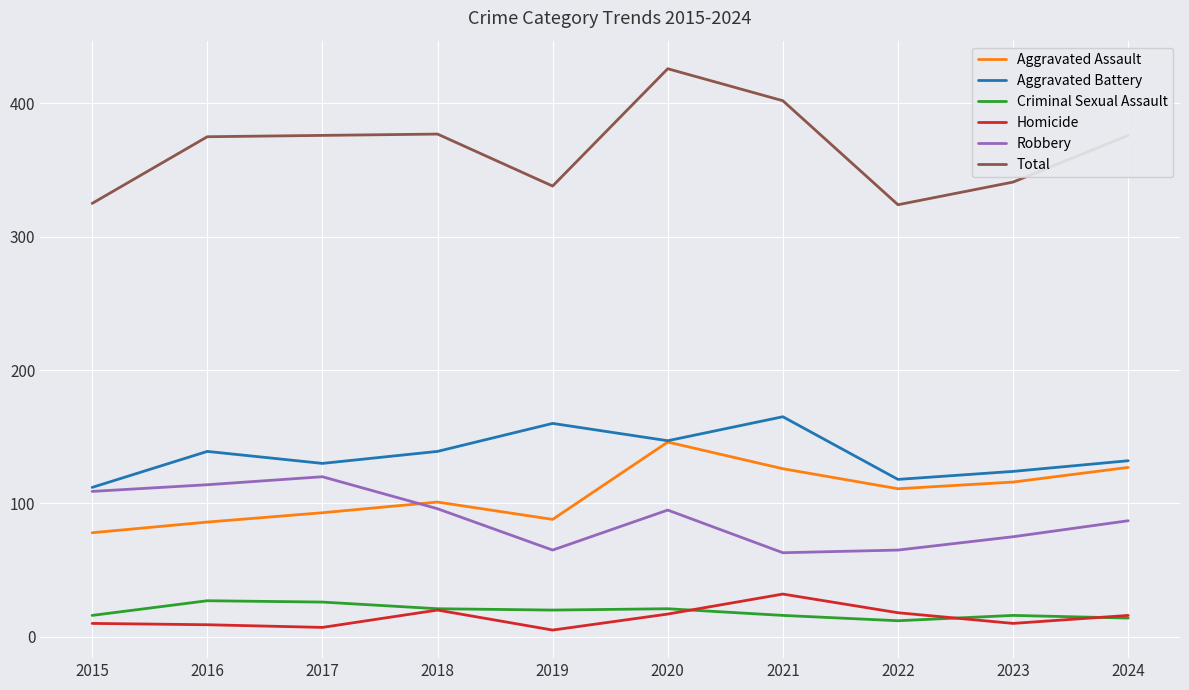

What is the minimum value for Total?

324